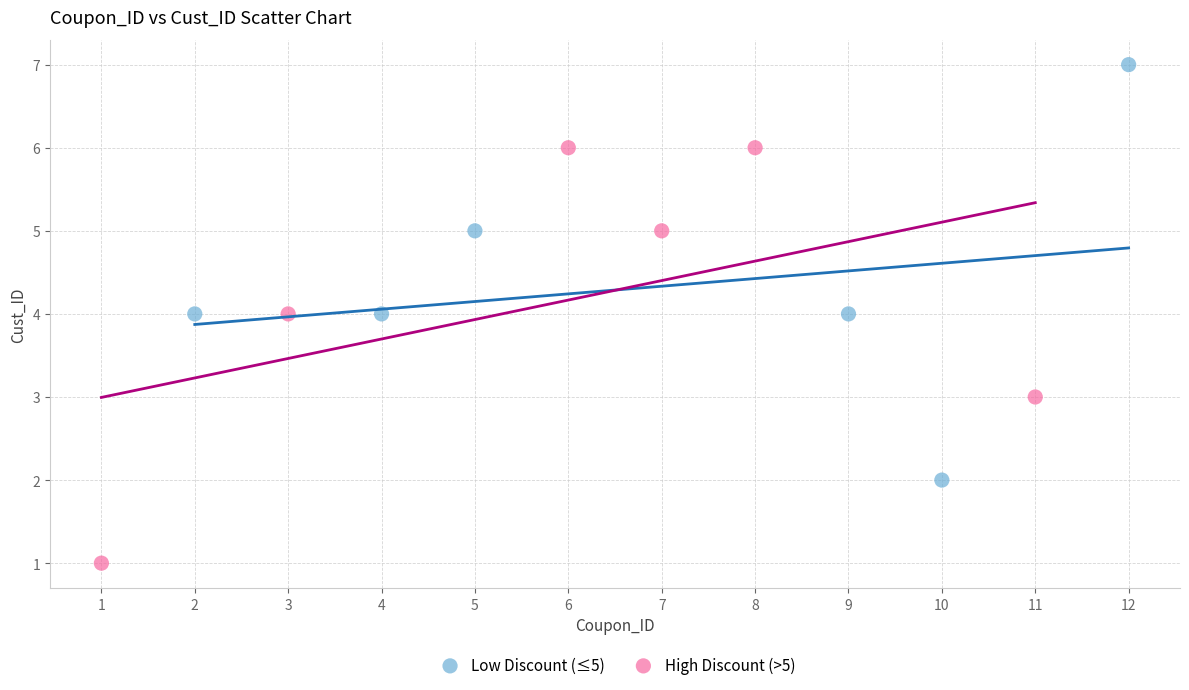

Which series reaches the minimum Y coordinate?

High Discount (>5)